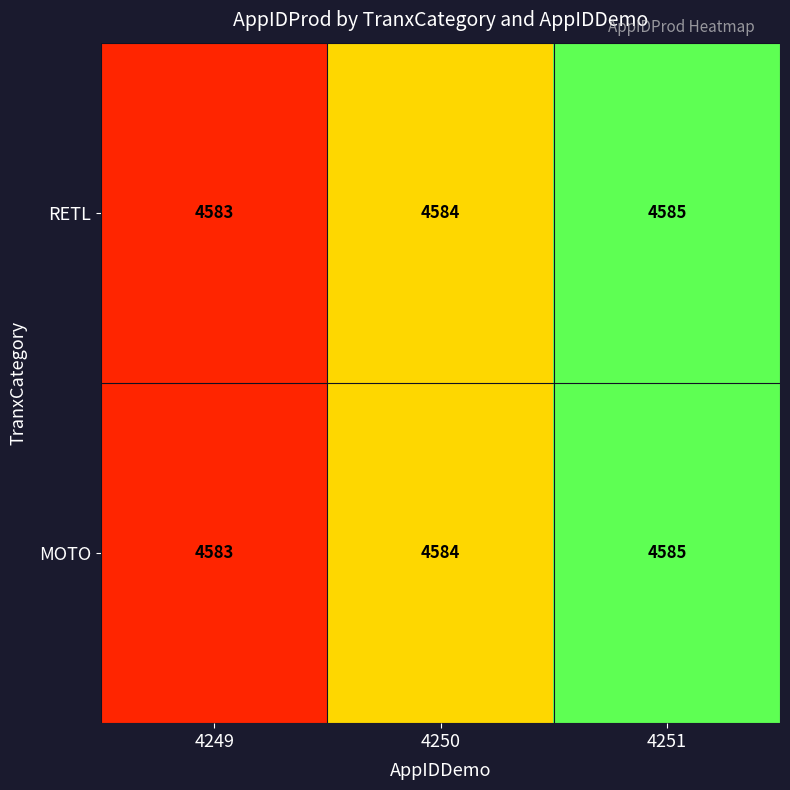

How many MOTO values are between 4583 and 4585?

3